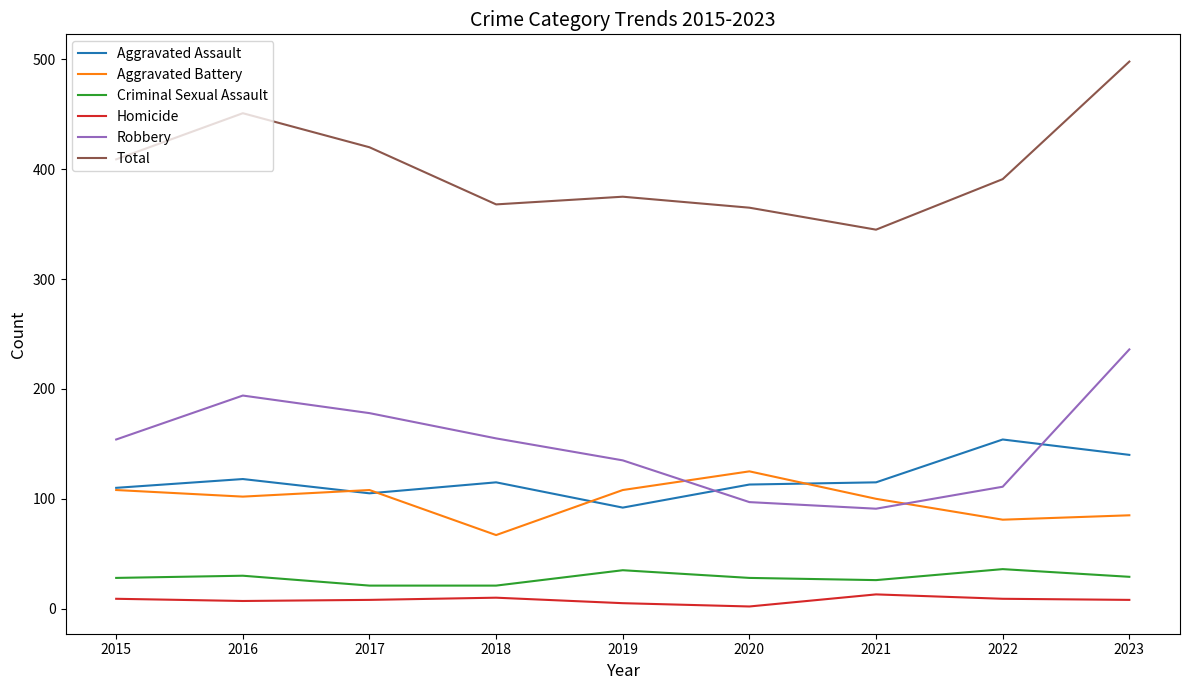

True or false: Total has more than 0 interior local peaks.

True